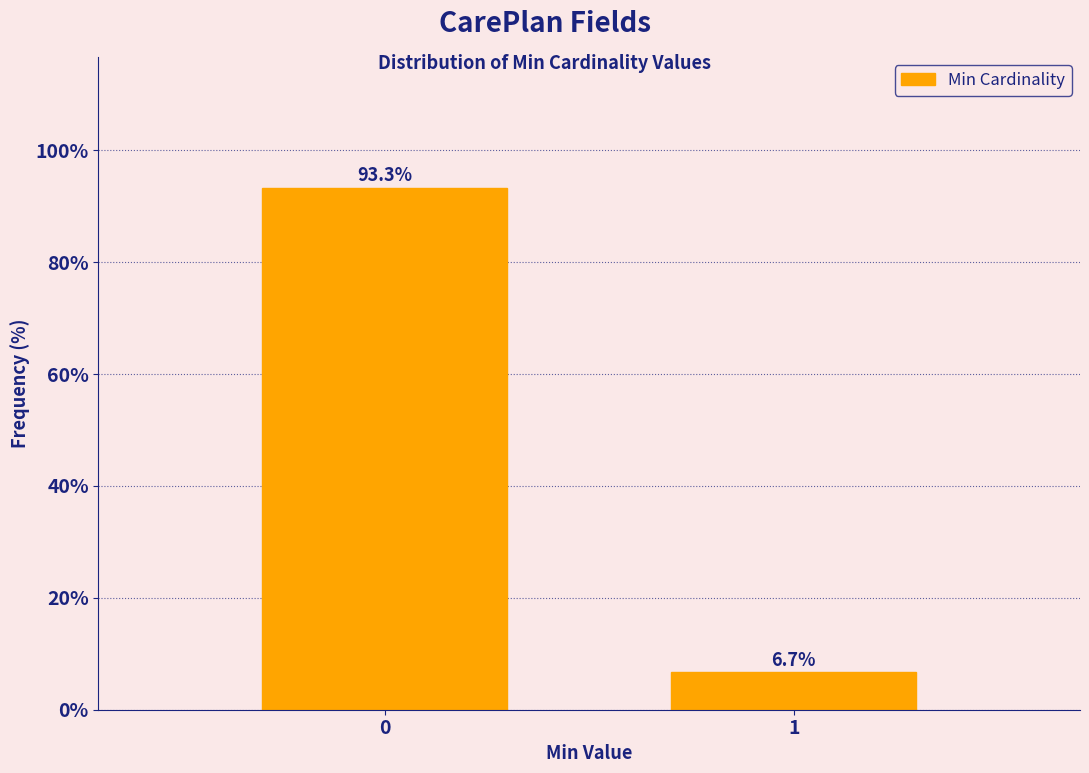

Reading right to left, transcribe all the data shown in this chart.

1=6.7	0=93.3